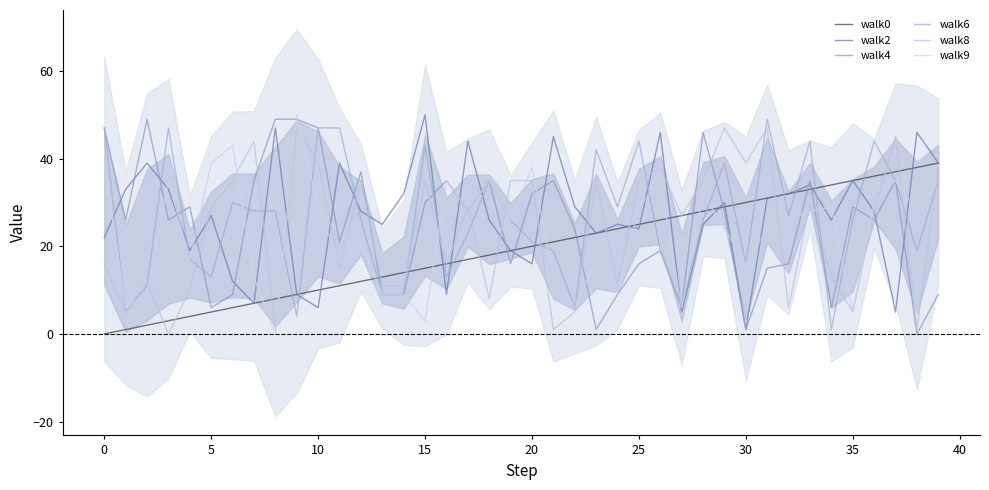

Which category has the highest value across all series?

15